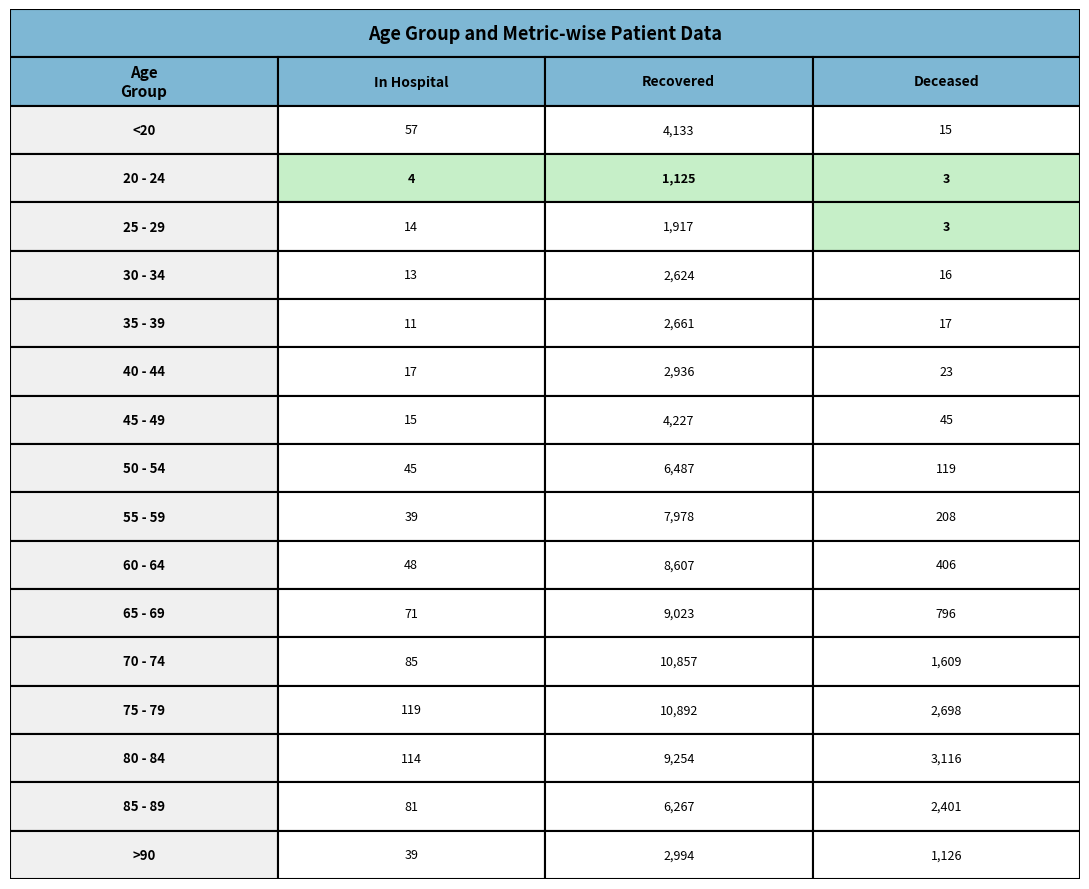

How many categories are shown in the chart?

3